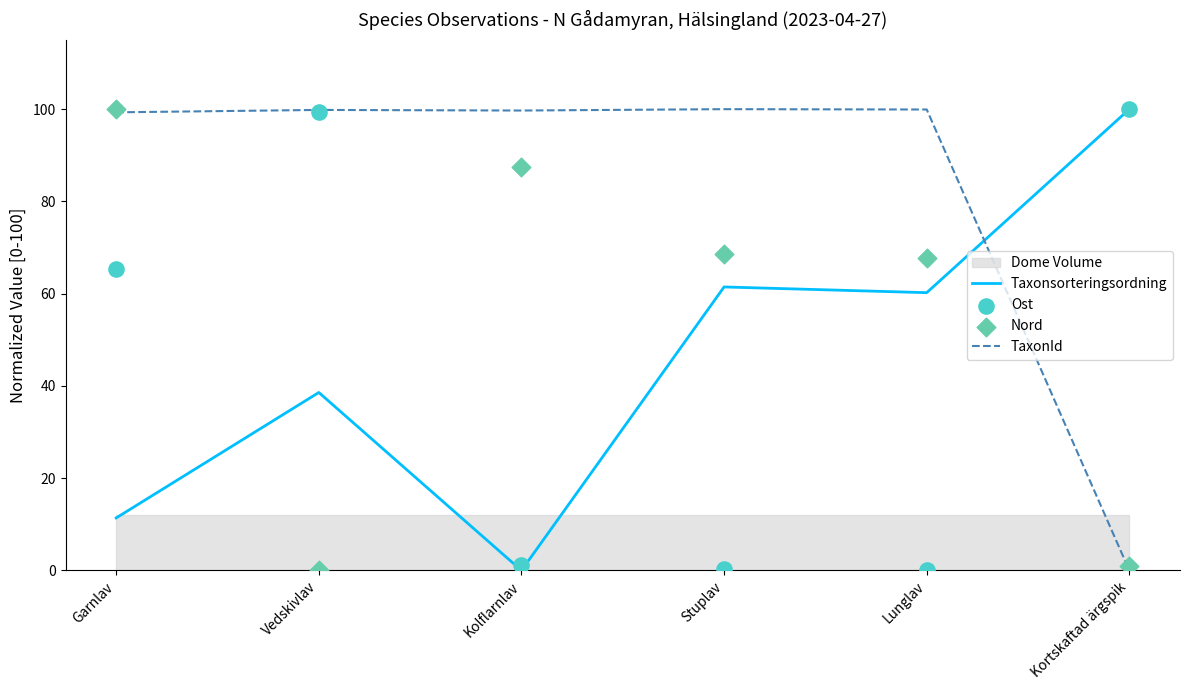

At how many categories does at least one series exceed 93?

6